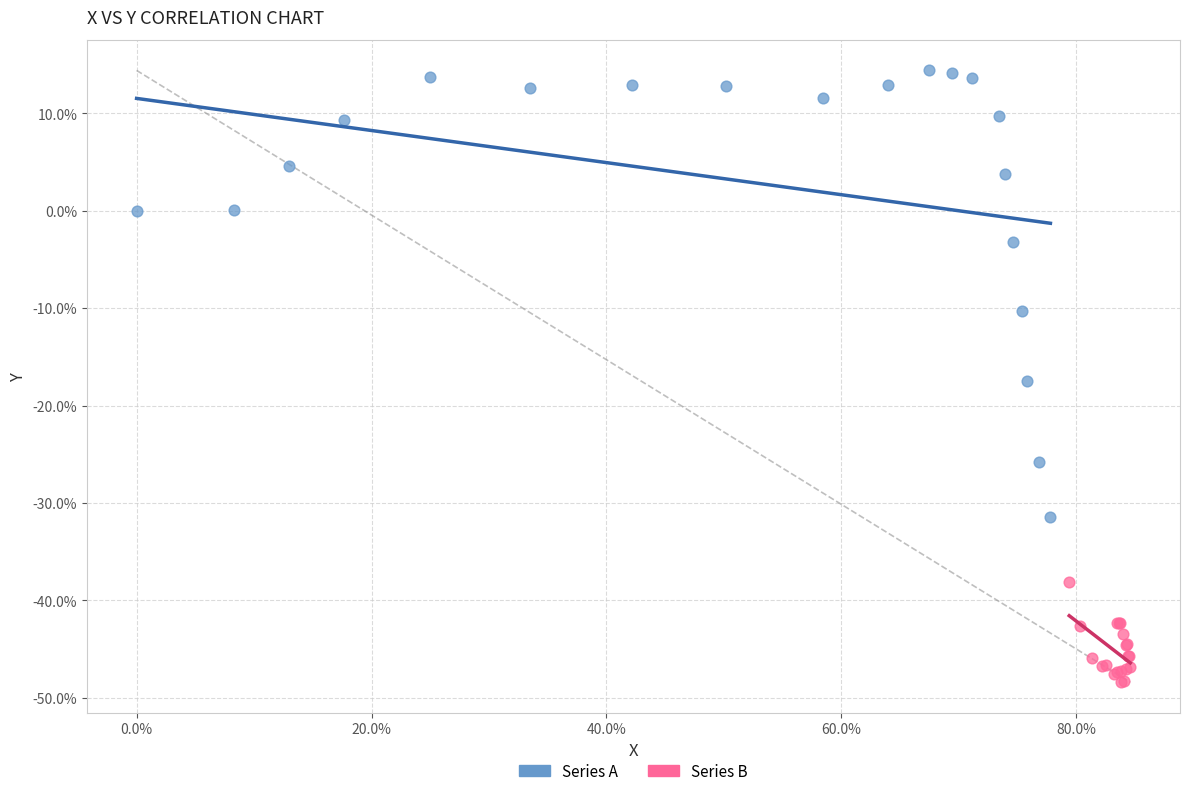

Which series reaches the maximum Y coordinate?

Series A